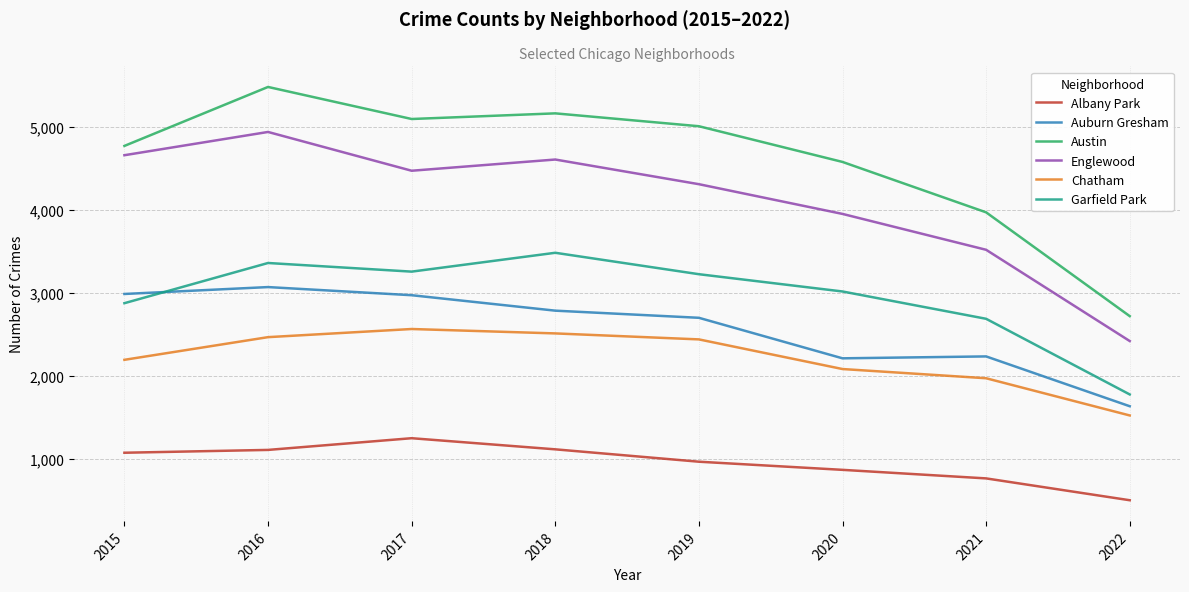

Is the value of Auburn Gresham at 2022 greater than the value of Albany Park at 2022?

Yes